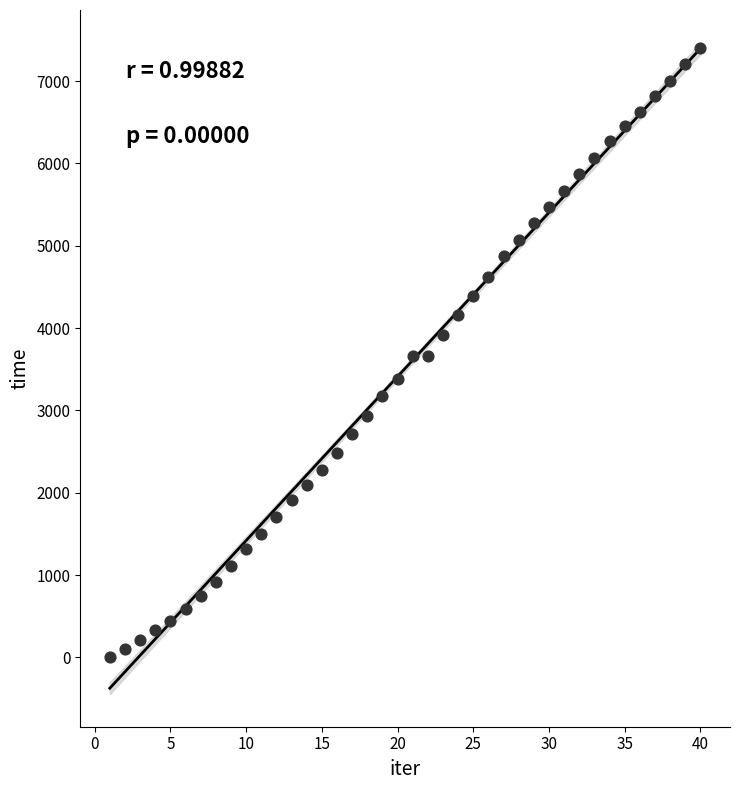

What is the range of Y values (max minus min)?

7404.4